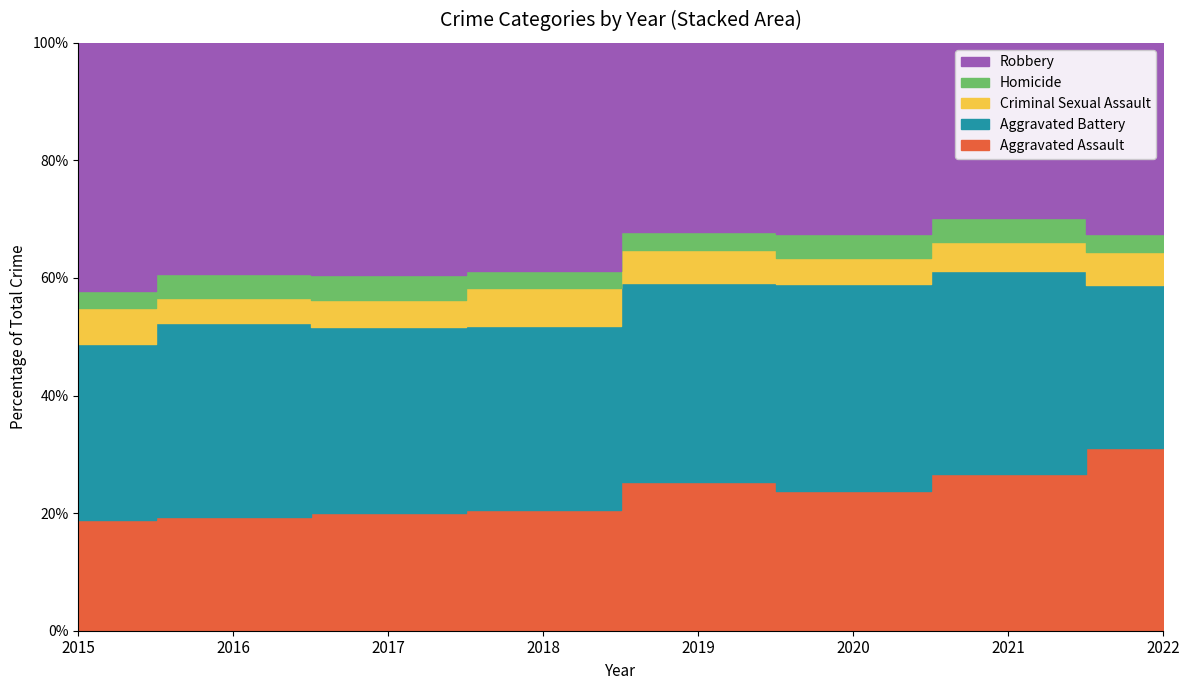

Which has a higher value, 2017 or 2018?

2017